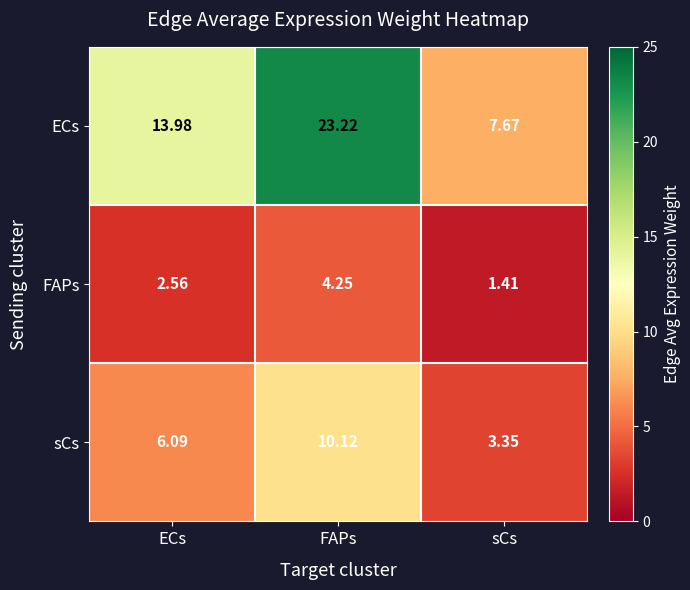

Between ECs and sCs, which series saw the biggest shift?

ECs